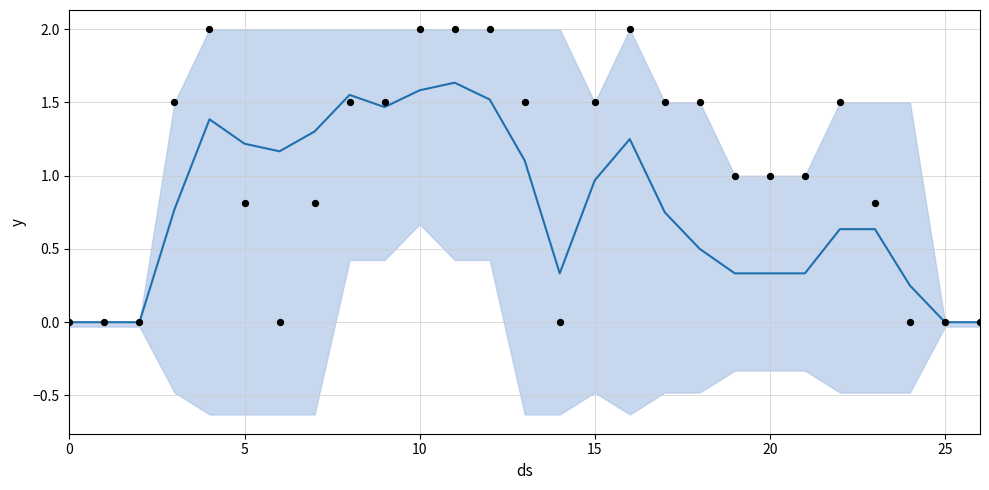

What is the total value across all series at 15?

2.3